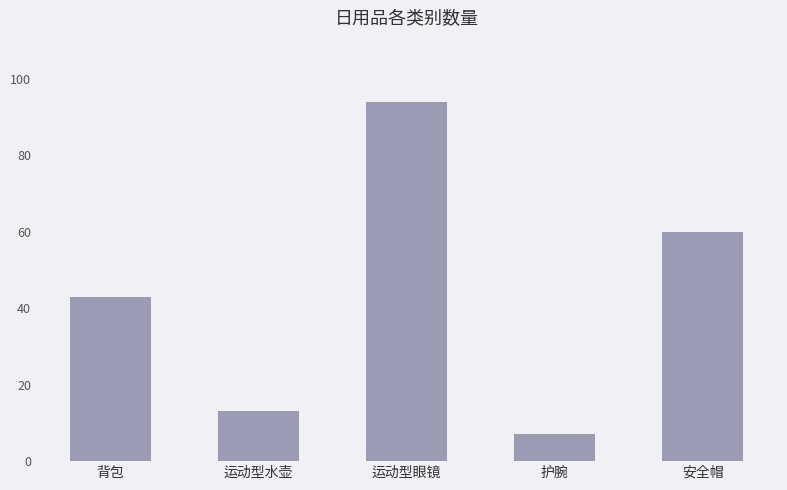

Is it true that the value at 背包 is 43?

True